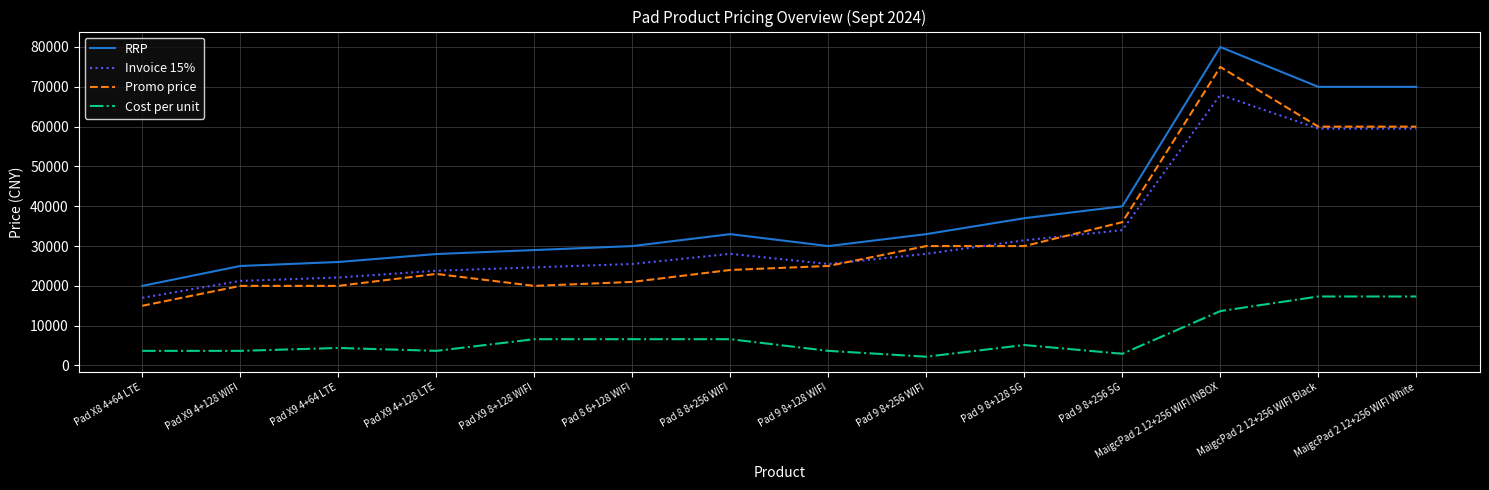

What position from the left is Pad 9 8+128 WIFI?

8